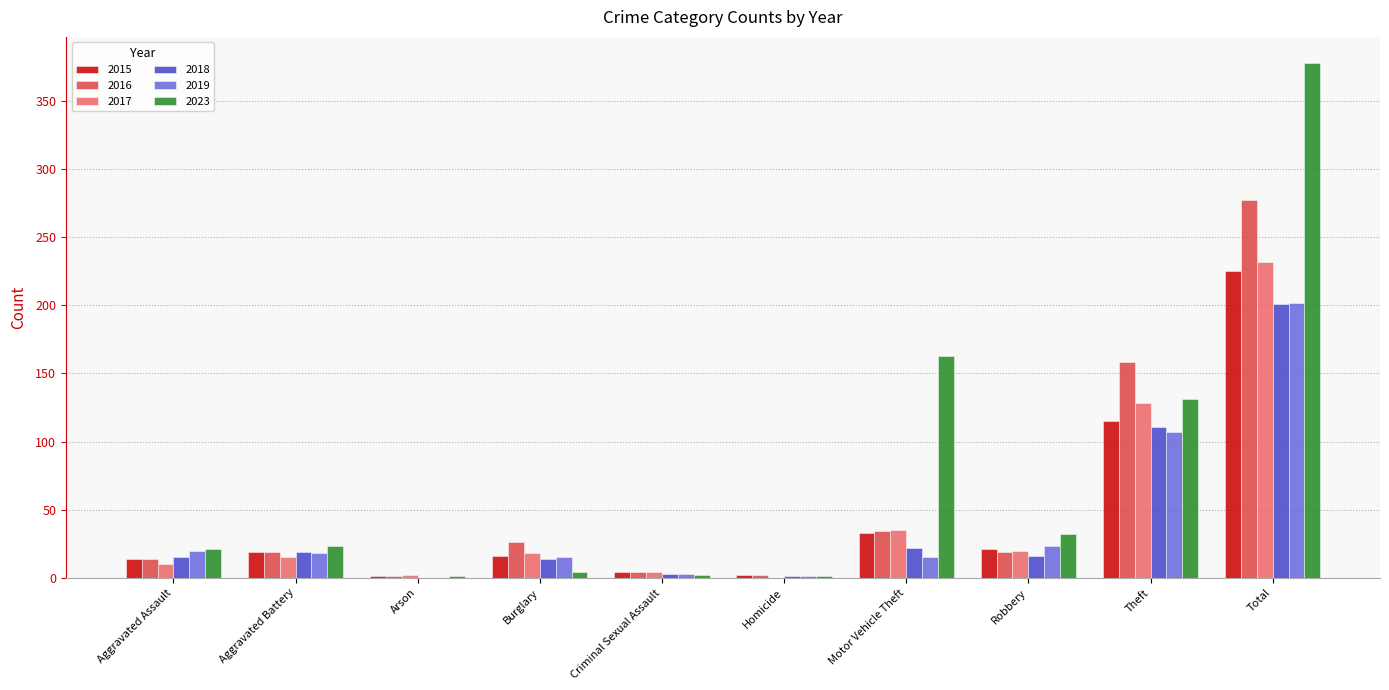

What is the highest value of the 2017 series?

232